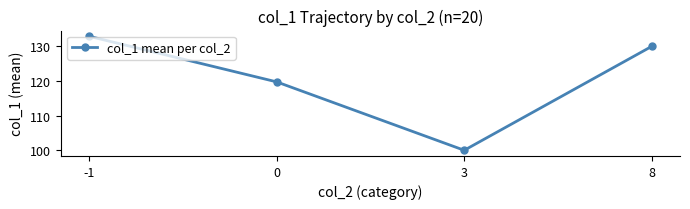

List the labels in order of value, largest first.

-1, 8, 0, 3